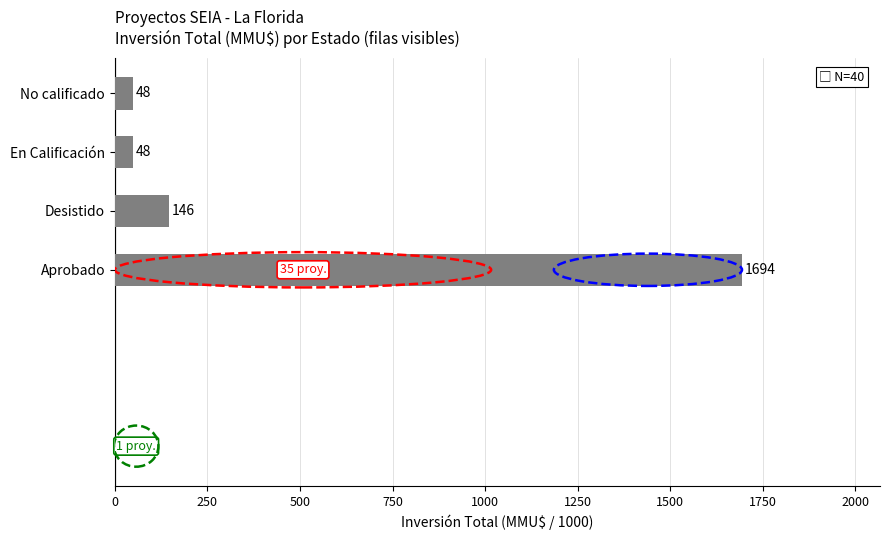

How many data points are above 145?

2